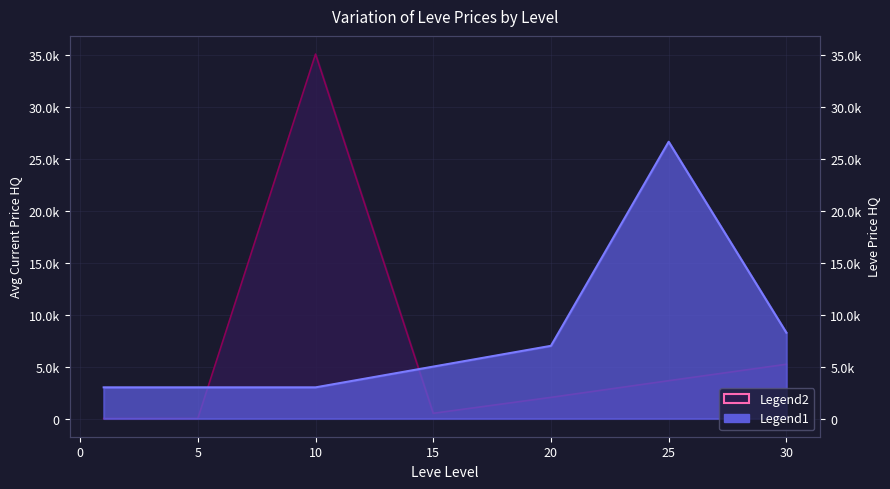

What is the difference between the values at 1 and 30?

5266.7